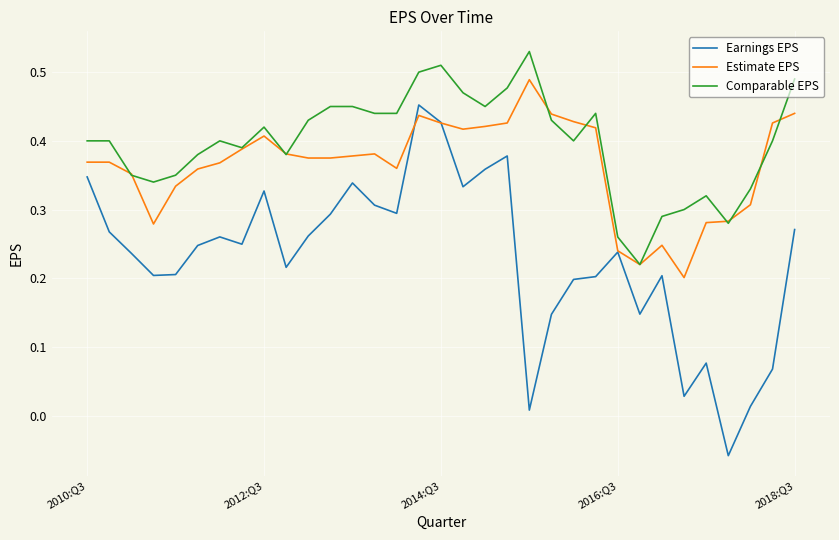

Which series has the largest total across all categories?

Comparable EPS